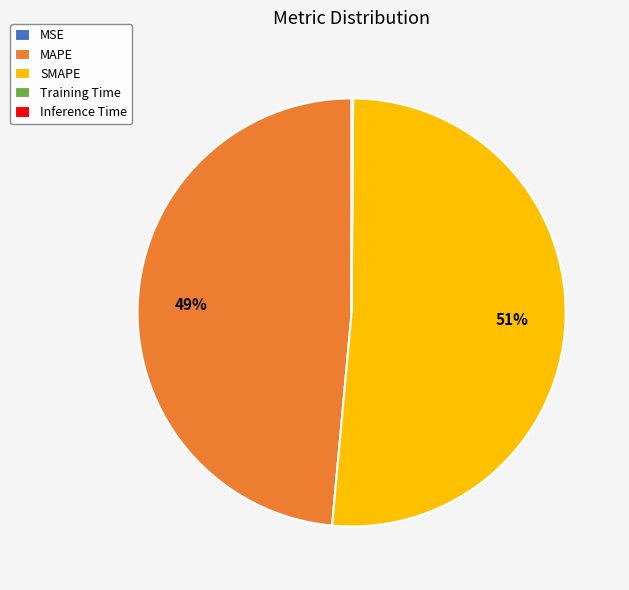

Combined, do MAPE and SMAPE account for over 50%?

Yes